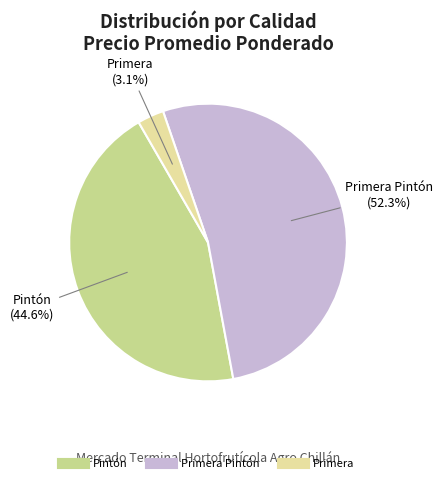

How many segments does this pie chart have?

3